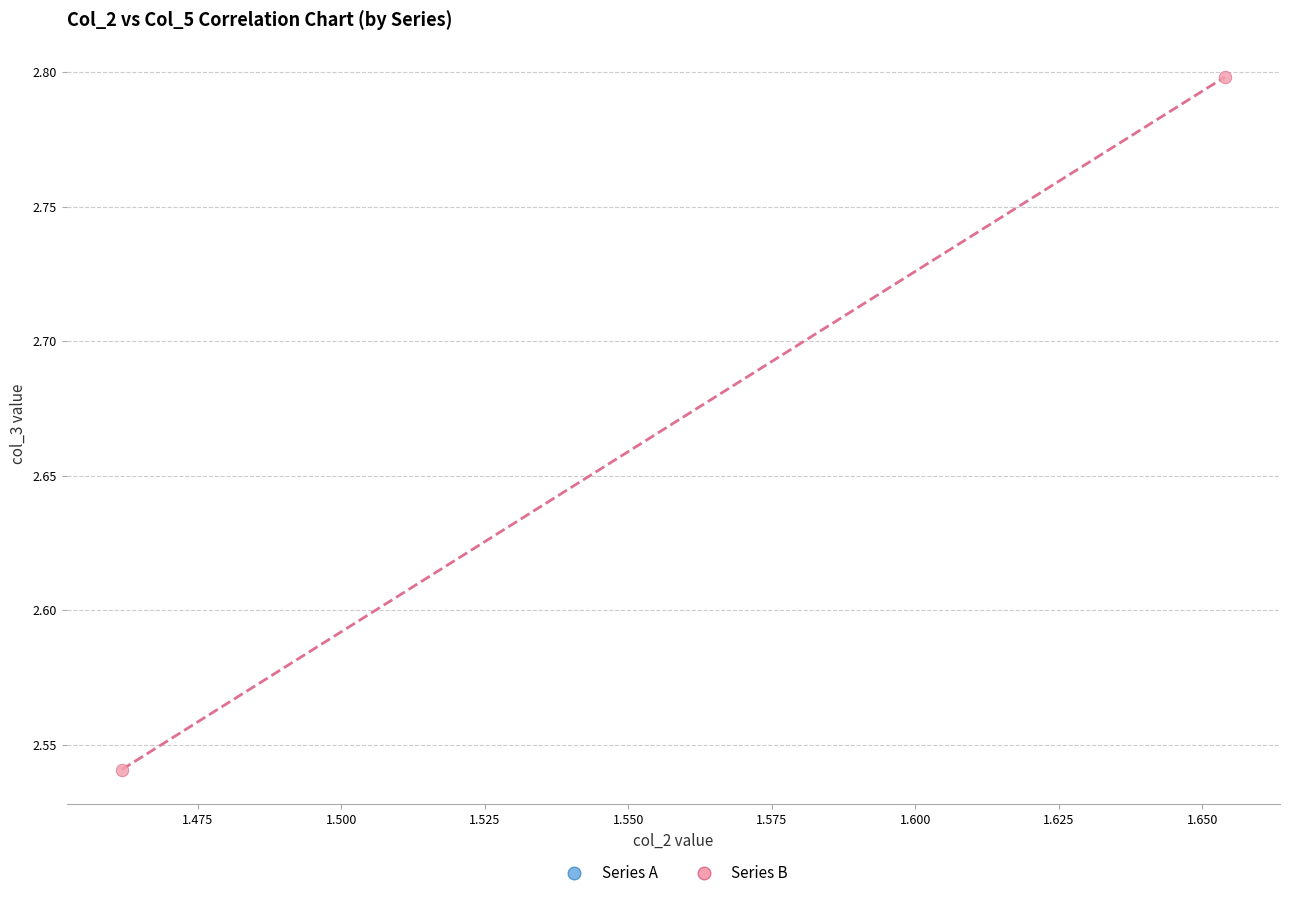

What is the average Y value?

2.7